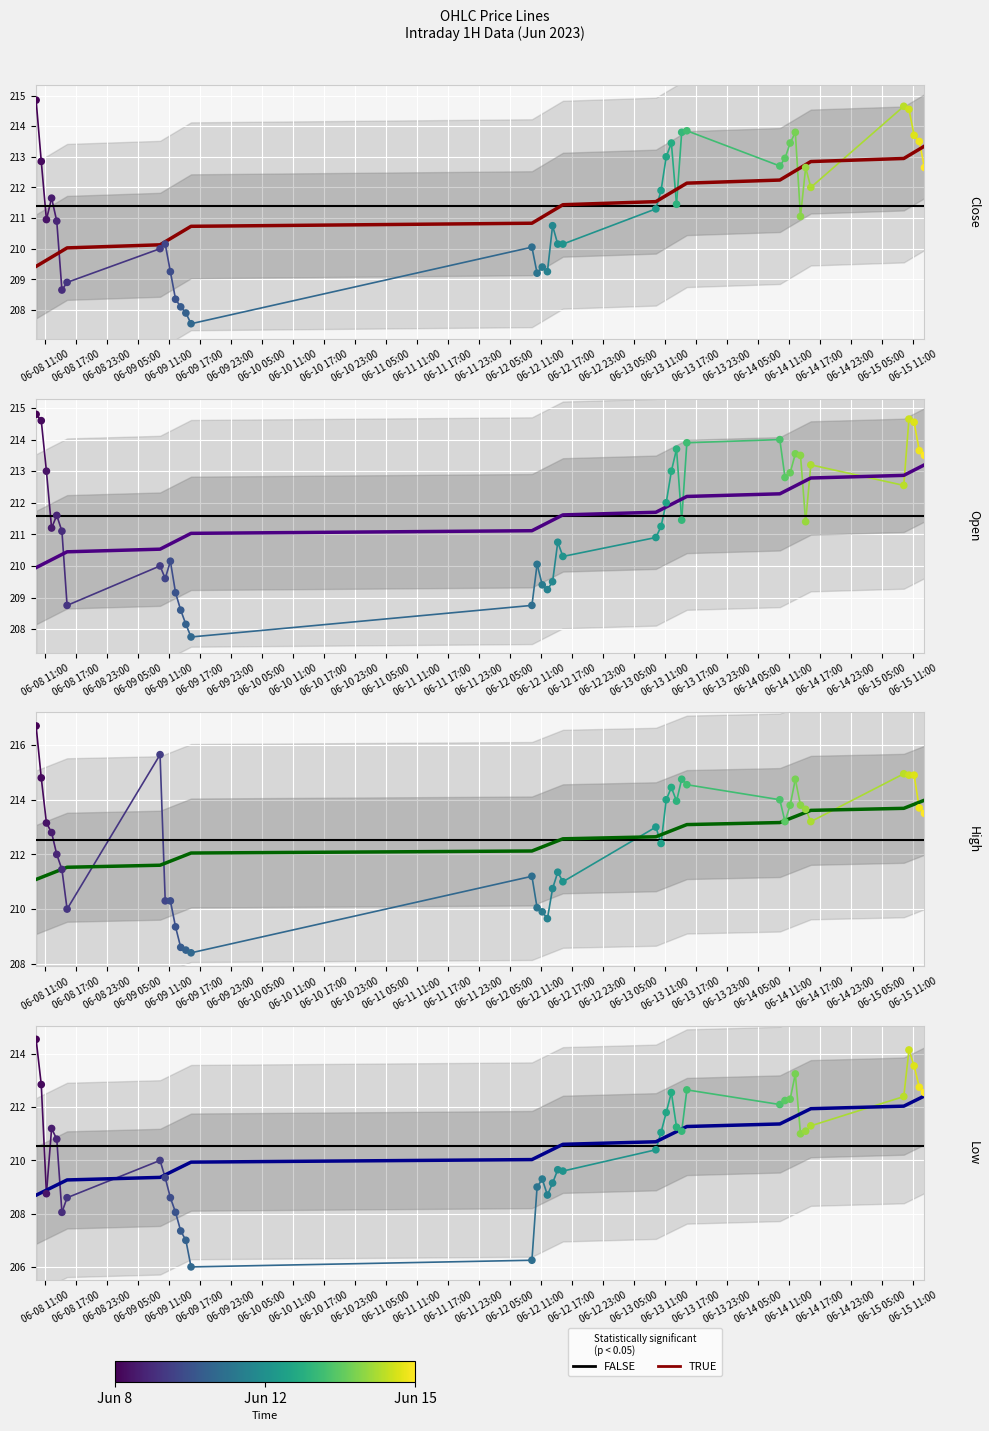

What is the total value across all series at 2023-06-14 13:15?

849.4